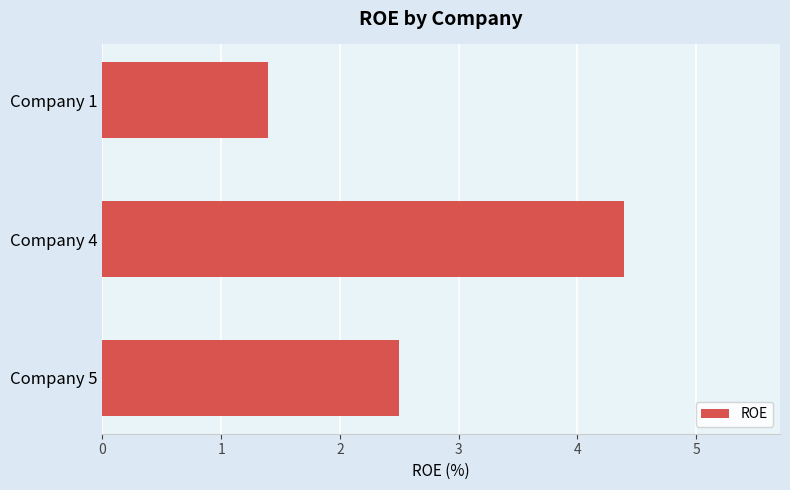

How many categories are shown in the chart?

3